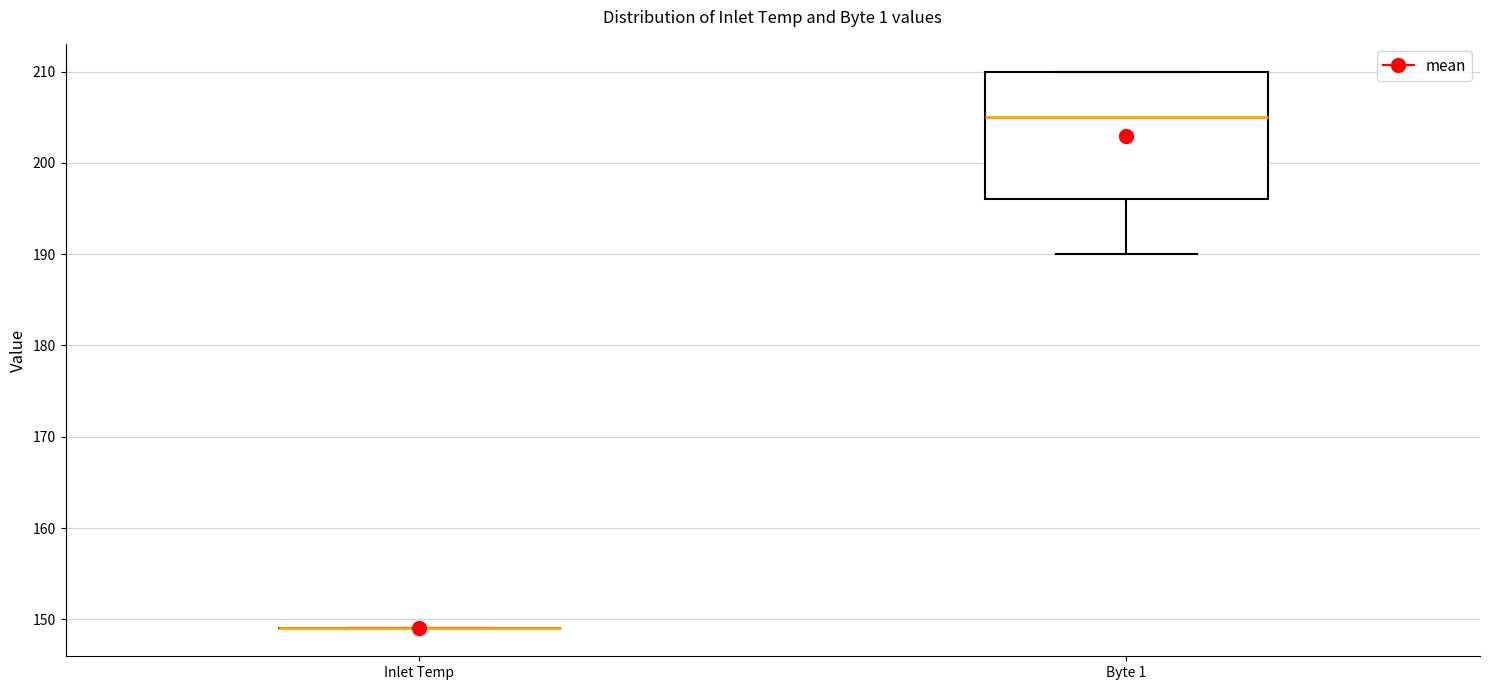

Reading left to right, transcribe this box plot: for each box, give where its median line is, the range the box spans, and where its two whiskers end, as read against the y-axis. The values are not printed on the chart, so give them approximately, as read against the axis.

Inlet Temp: box collapsed to a line at 149, whiskers 149 to 149
Byte 1: median 205, box 196 to 210, whiskers 190 to 210